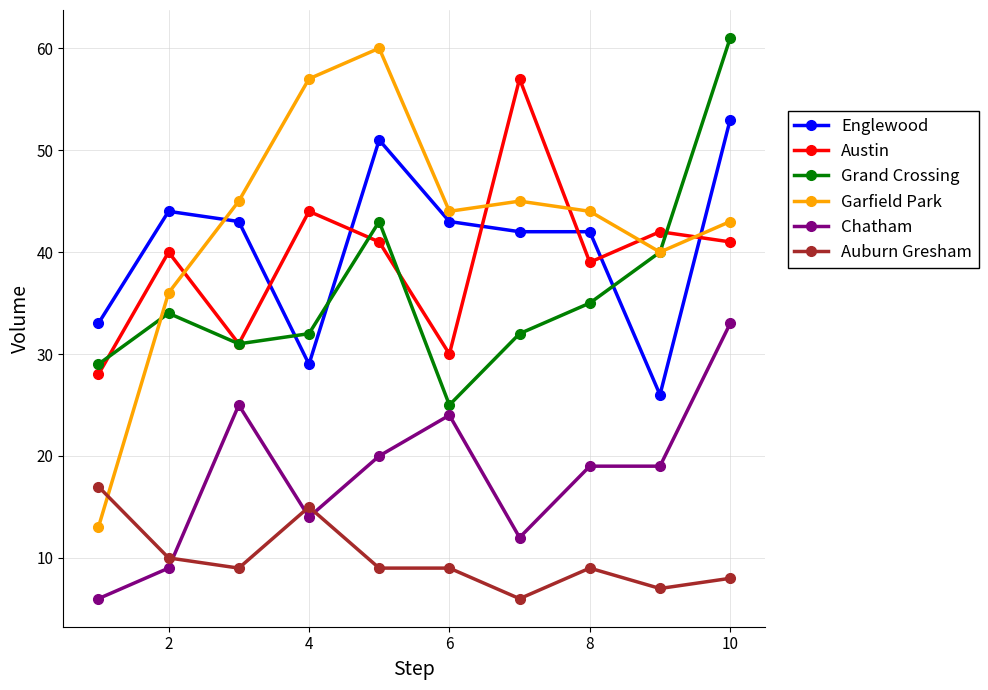

What is the maximum value for Auburn Gresham?

17